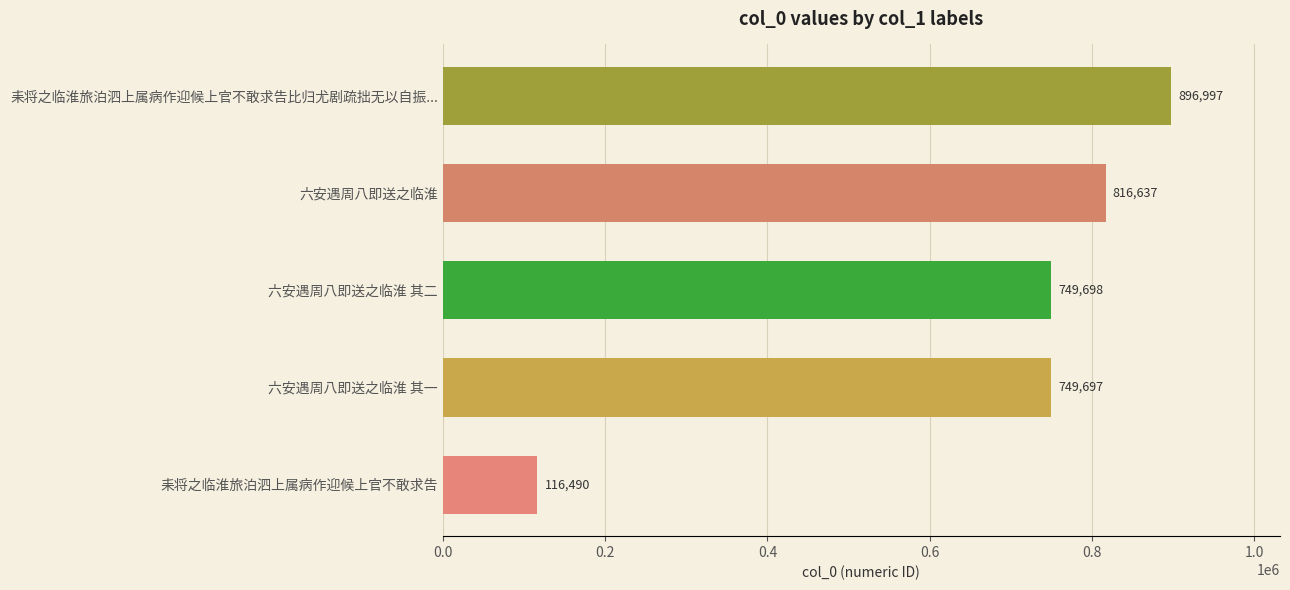

How many bars are there in total?

5